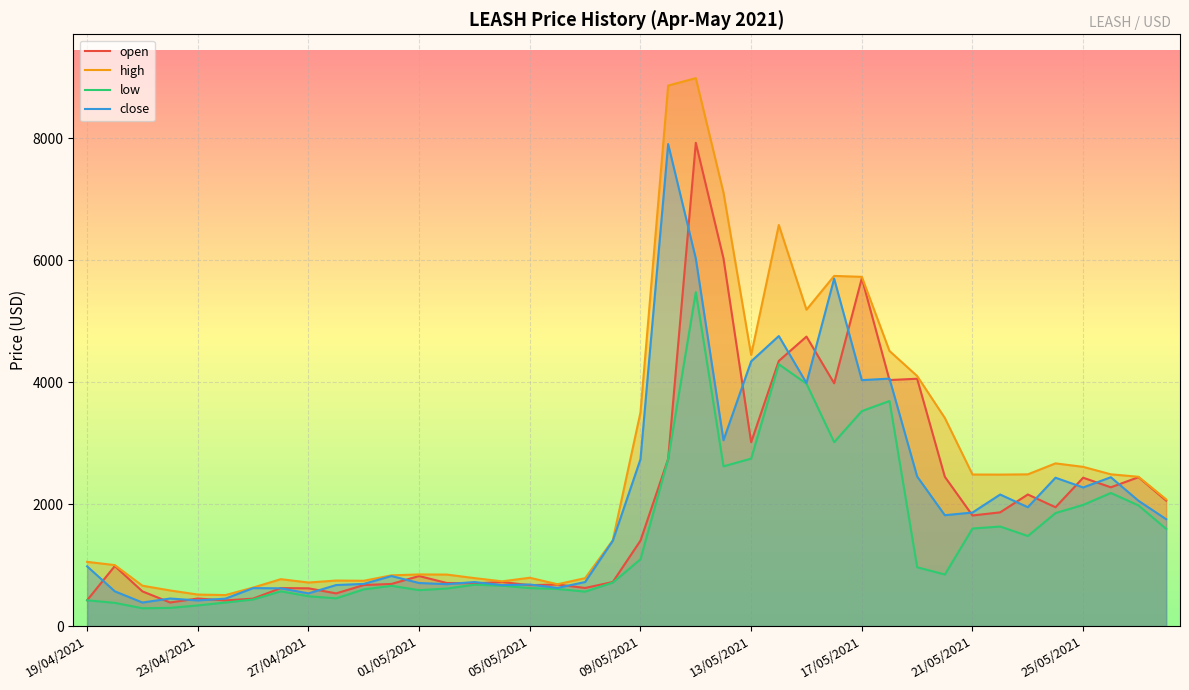

Reading left to right, what are all the values shown in this chart?

open: 424.9	984.7	569.8	387.7	452.9	421.3	451.0	623.6	620.2	537.2	673.9	691.8	821.3	707.4	702.1	723.2	671.7	682.7	626.0	723.7	1402.3	2741.0	7922.9	6028.2	3015.4	4347.7	4746.6	3981.0	5704.0	4034.0	4056.0	2448.8	1814.2	1865.5	2158.4	1949.2	2433.3	2276.1	2442.0	2057.5
high: 1054.0	1000.8	662.9	585.0	517.7	509.3	632.5	770.0	715.1	747.5	743.7	832.8	847.6	845.6	787.3	734.8	793.4	686.9	786.7	1408.6	3503.9	8861.6	8983.6	7107.0	4445.8	6575.7	5187.2	5741.3	5726.3	4510.8	4100.0	3413.0	2485.7	2484.3	2488.5	2668.4	2611.3	2489.0	2448.7	2078.3
low: 423.7	381.8	293.4	299.4	340.4	386.8	437.0	571.0	489.6	455.8	602.8	660.8	590.1	616.7	679.2	662.8	624.0	608.8	565.7	714.6	1096.7	2741.0	5476.0	2620.1	2746.6	4292.8	3973.7	3015.9	3525.7	3691.0	965.5	846.6	1600.7	1633.0	1477.4	1854.0	1988.0	2183.2	1978.6	1593.8
close: 980.5	571.1	387.2	453.0	421.1	450.9	623.6	620.2	537.2	673.9	692.2	821.4	707.3	688.1	723.2	671.8	682.7	626.6	723.5	1400.1	2736.0	7902.4	6025.5	3047.6	4340.4	4755.7	3985.3	5696.6	4032.7	4057.7	2452.9	1818.7	1862.4	2157.6	1949.6	2433.3	2273.6	2441.2	2054.8	1753.0